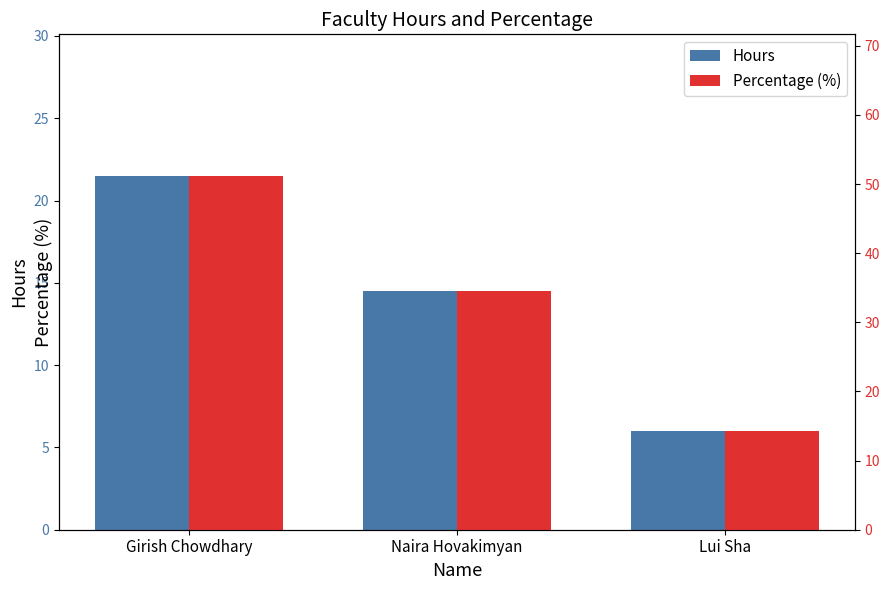

List the series in order of their peak value, lowest first.

Hours, Percentage (%)